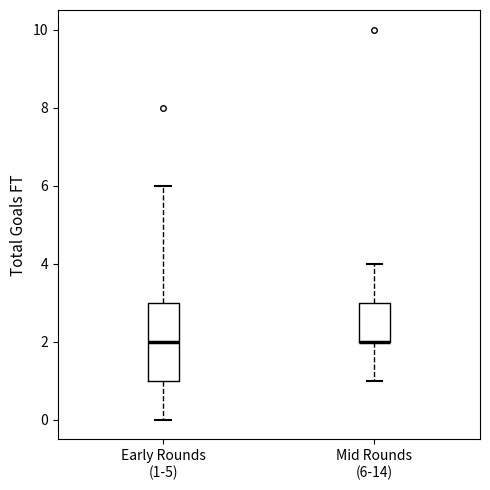

Reading left to right, transcribe this box plot: for each box, give where its median line is, the range the box spans, and where its two whiskers end, as read against the y-axis. The values are not printed on the chart, so give them approximately, as read against the axis.

Early Rounds (1-5): median 2, box 1 to 3, whiskers 0 to 6
Mid Rounds (6-14): median 2 (drawn on the box's lower edge), box 2 to 3, whiskers 1 to 4